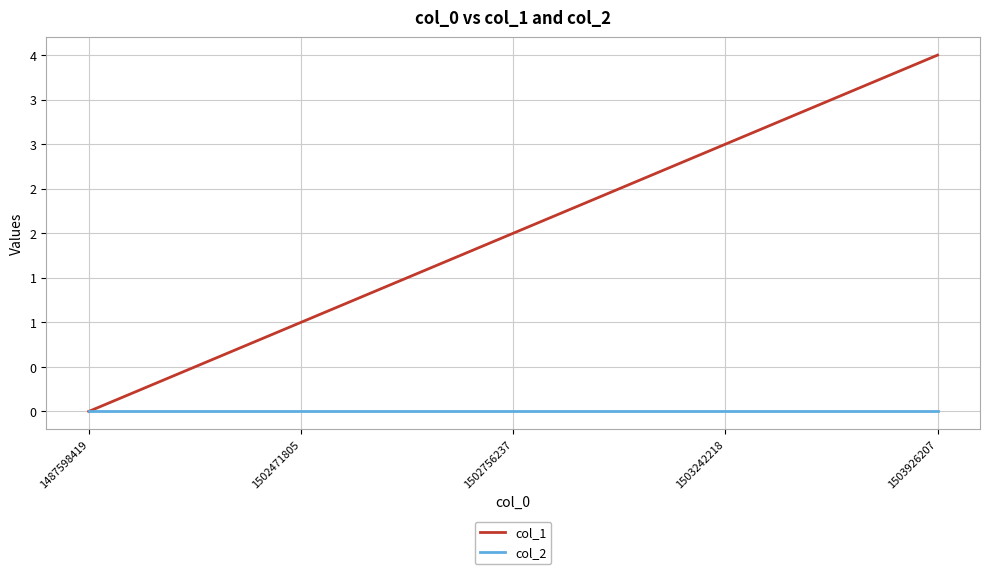

Reading right to left, transcribe all the data shown in this chart.

col_1: 1503926207=4	1503242218=3	1502756237=2	1502471805=1	1487598419=0
col_2: 1503926207=0	1503242218=0	1502756237=0	1502471805=0	1487598419=0